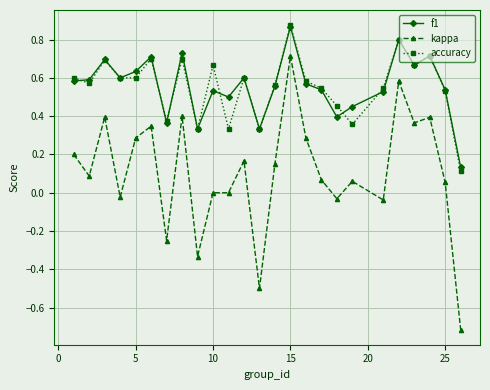

What is the sum of all kappa values?

2.7